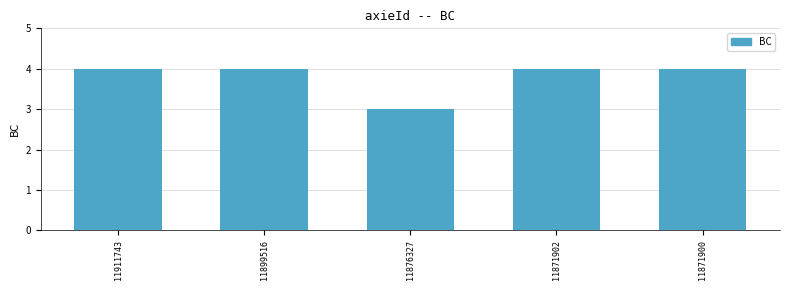

What is the maximum value shown in the chart?

4